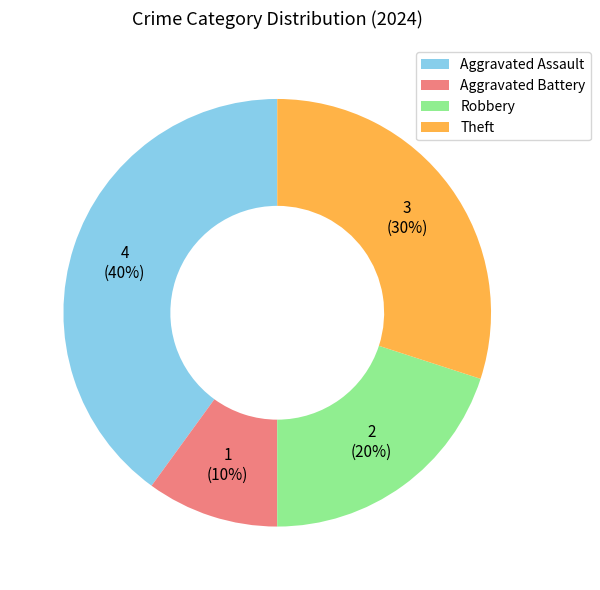

True or false: Robbery accounts for 33% of the total.

False